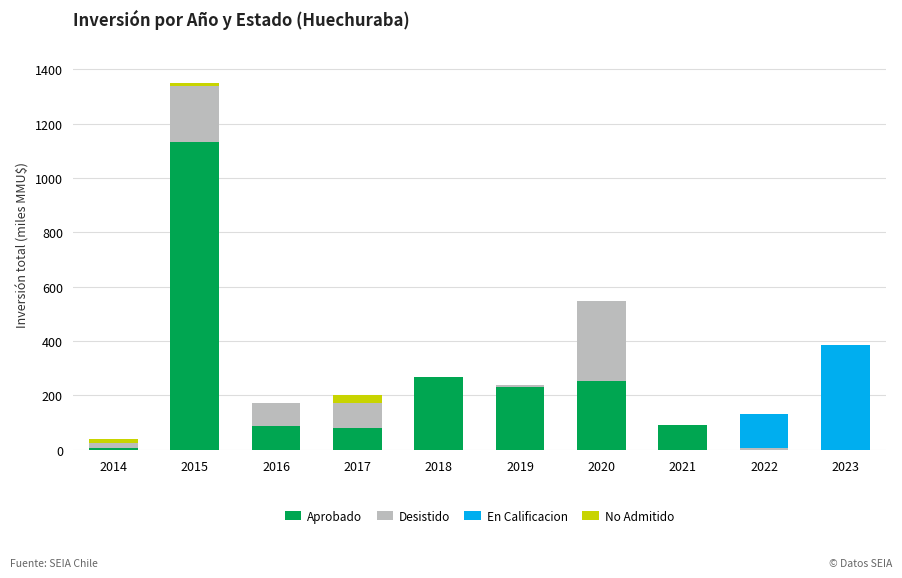

True or false: Aprobado has a value of 91.0 at 2021.

True